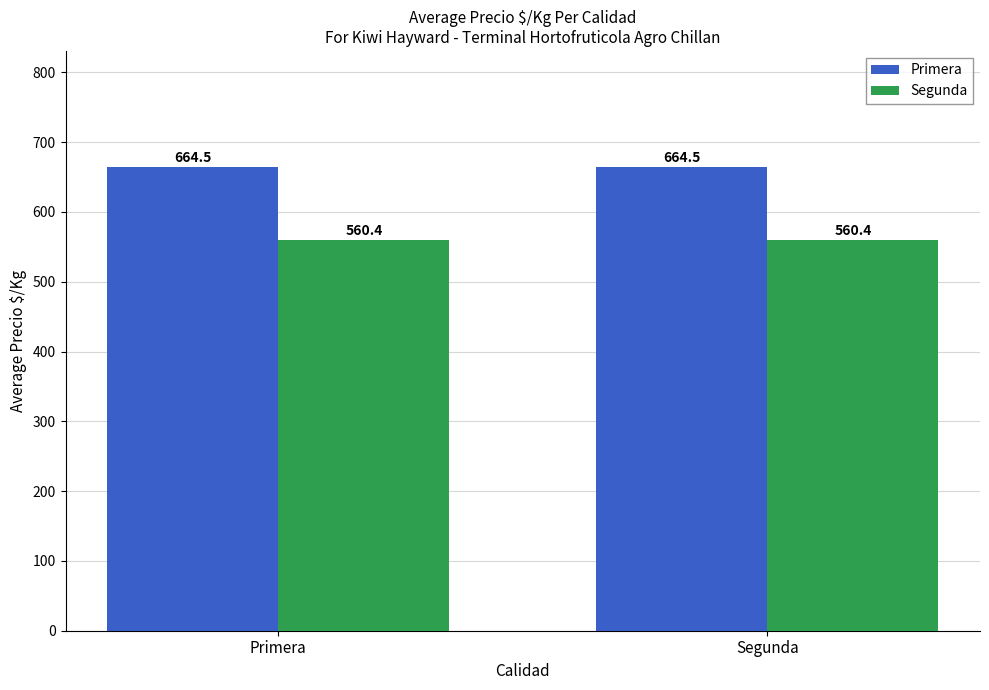

Reading left to right, list all the values displayed in this chart.

Primera: 664.5	664.5
Segunda: 560.4	560.4